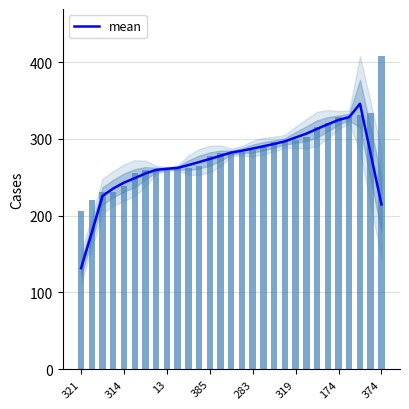

What is the minimum value shown in the chart?

131.6